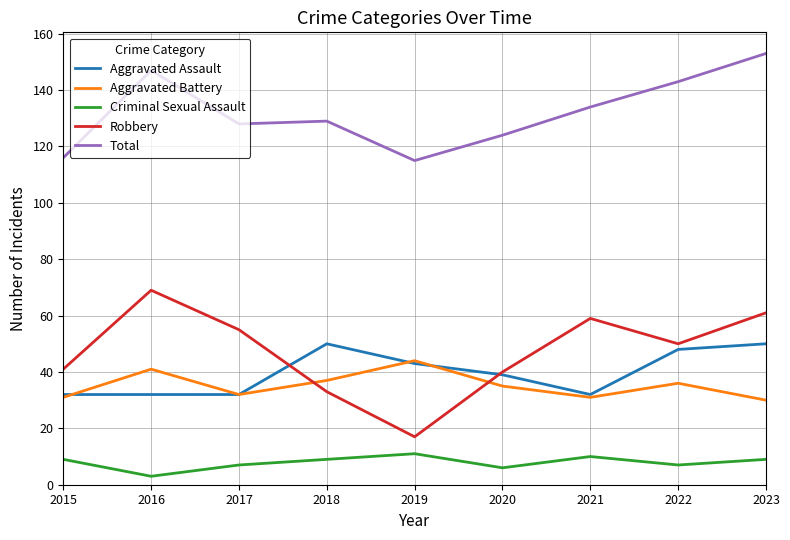

What is the difference between the highest and lowest values at 2018?

120